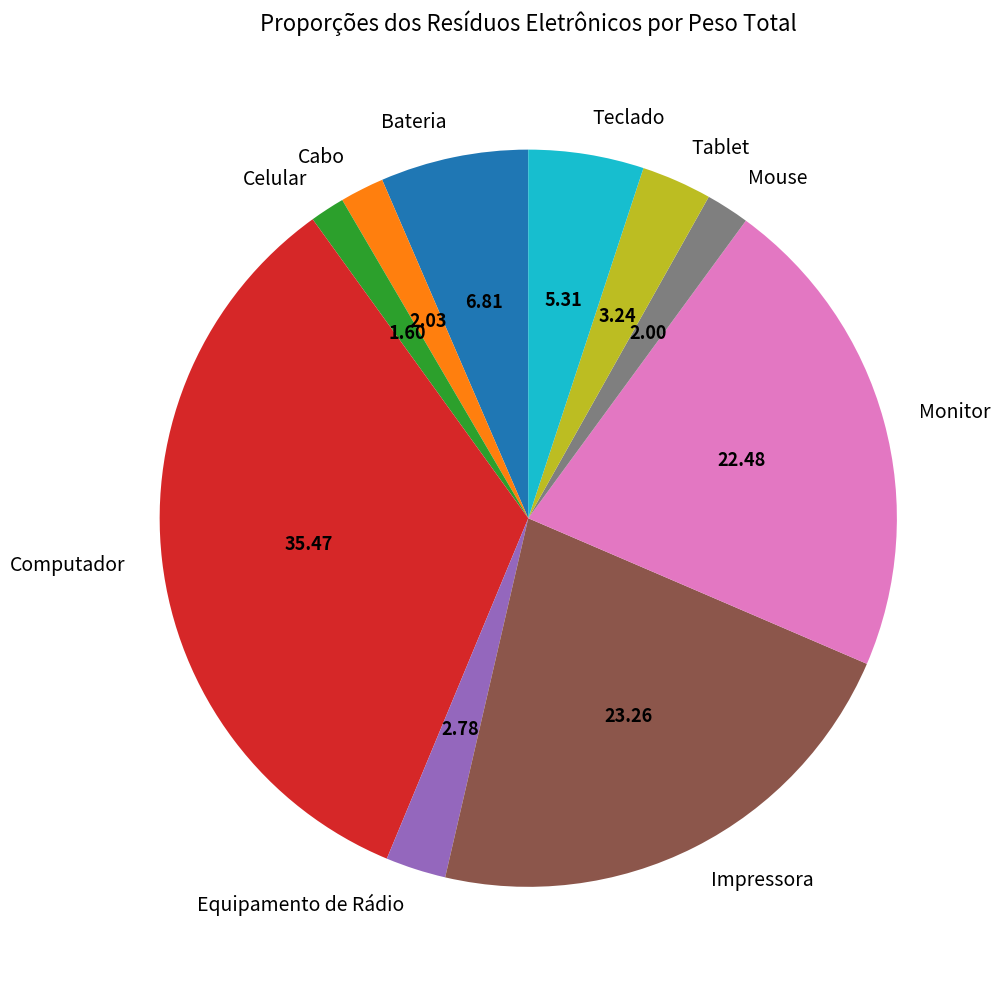

Count the number of slices in the pie.

10